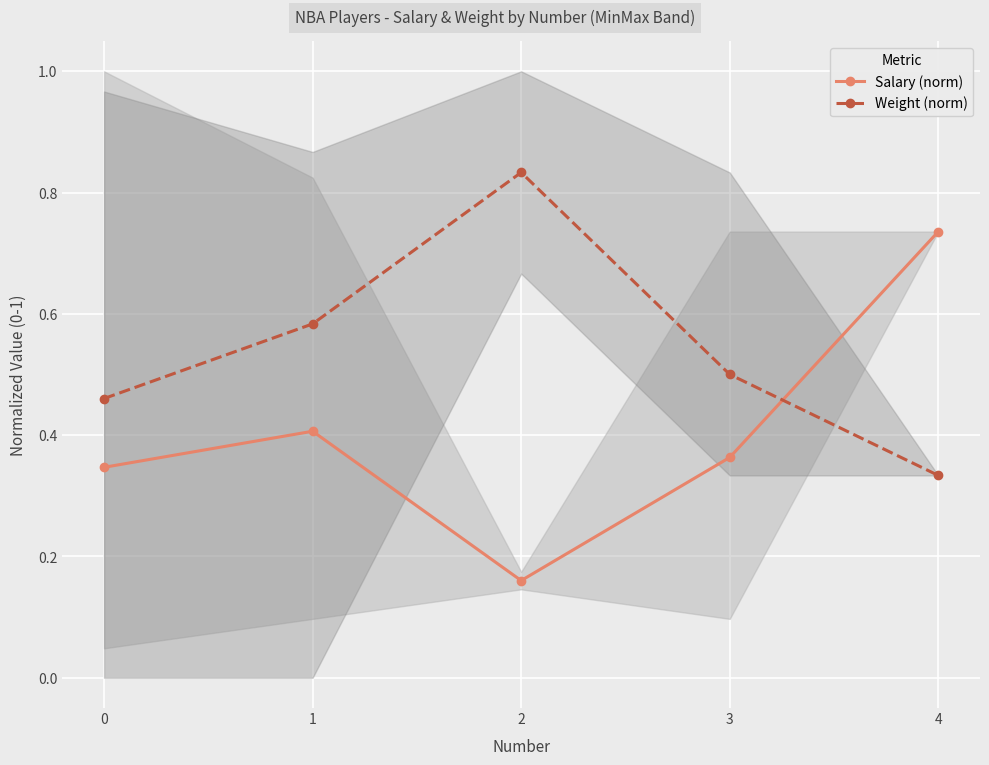

True or false: Weight (norm) has a value of 0.8 at 1.

False